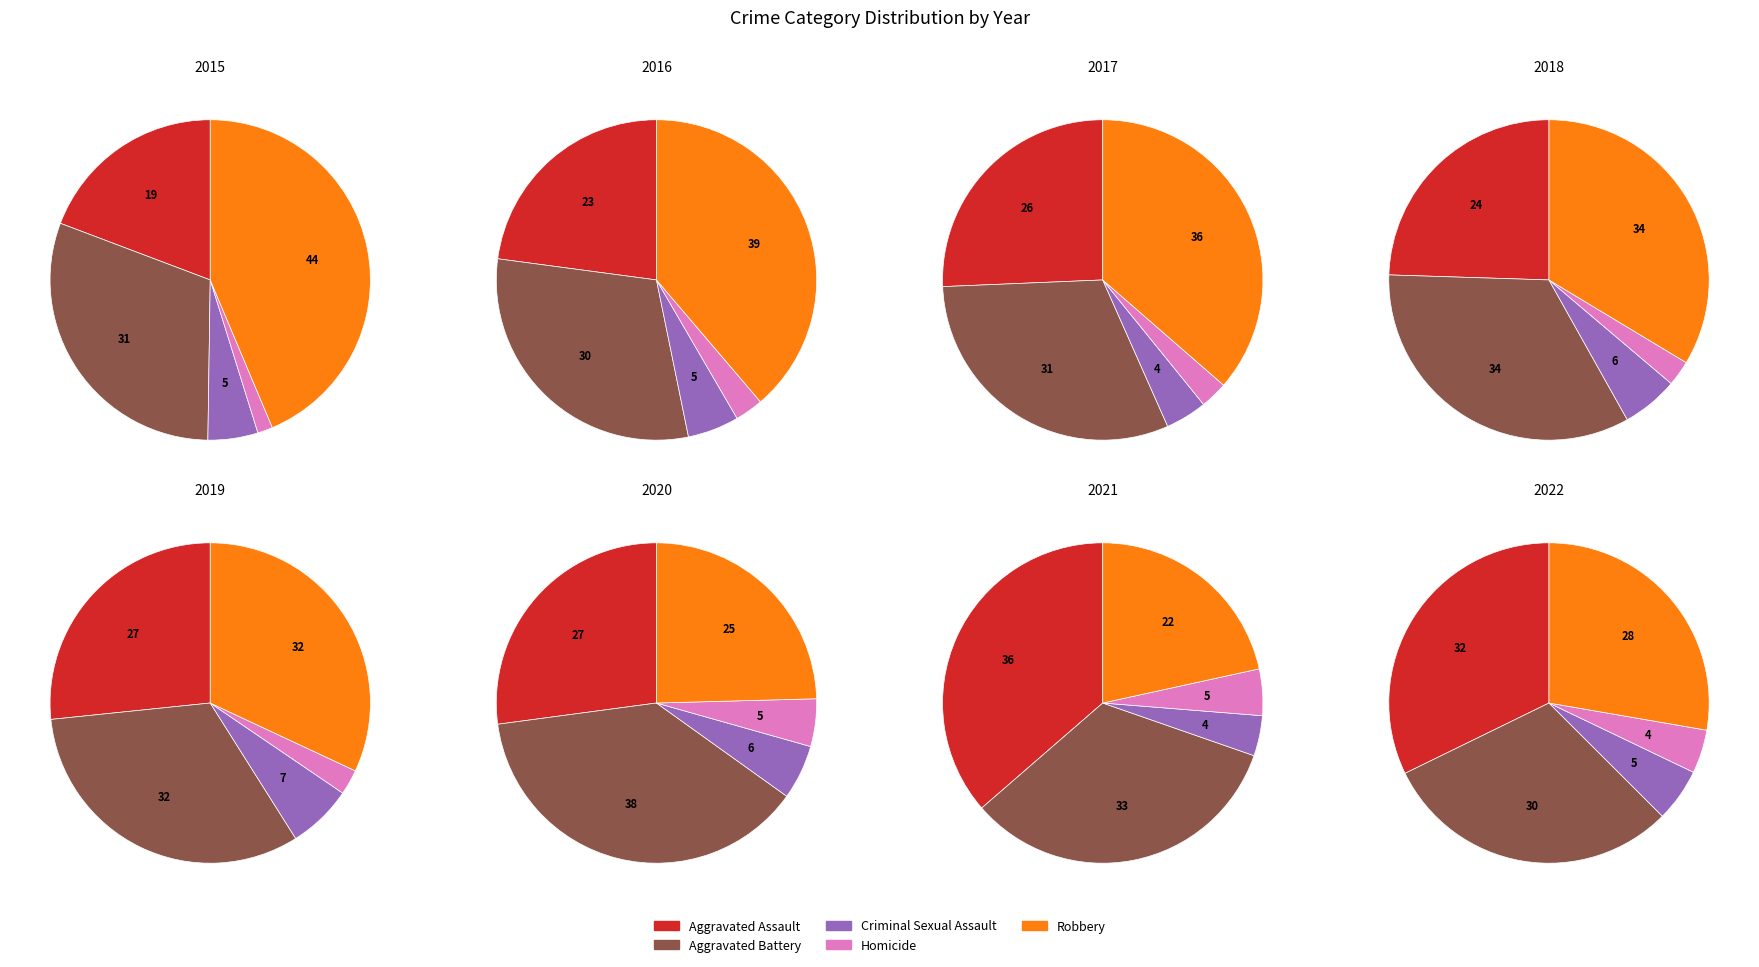

Do Homicide and Robbery together represent more than half of the pie?

No